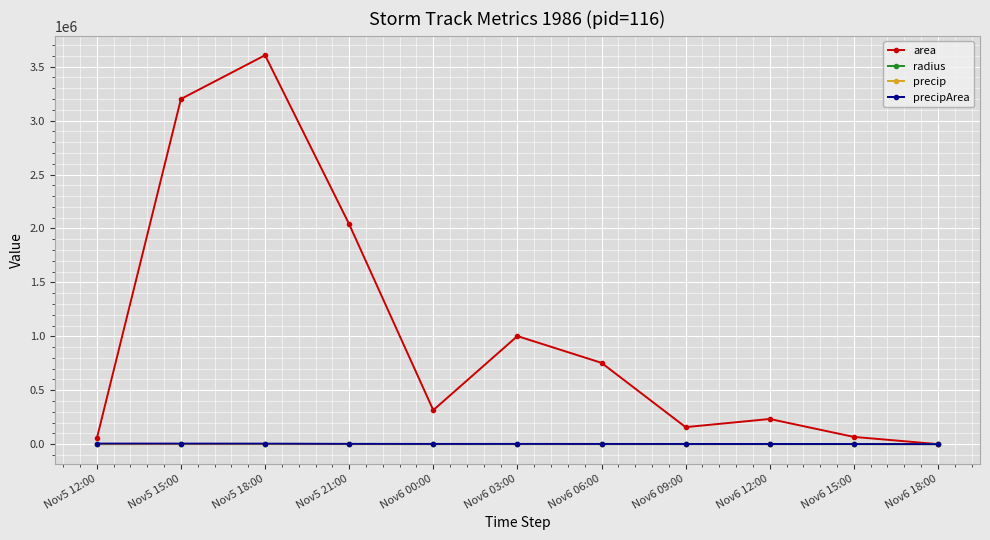

How many lines are shown in the chart?

4